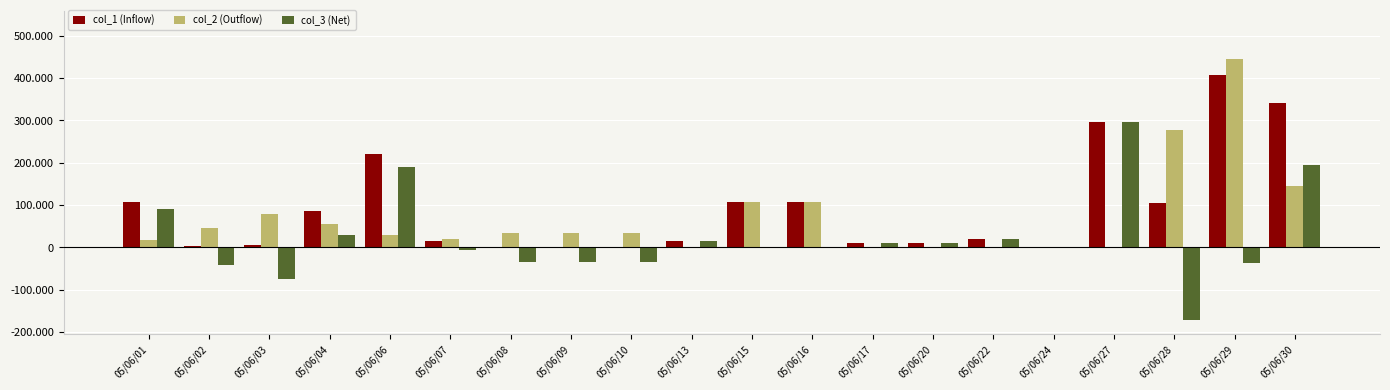

Which series has the largest total across all categories?

col_1 (Inflow)